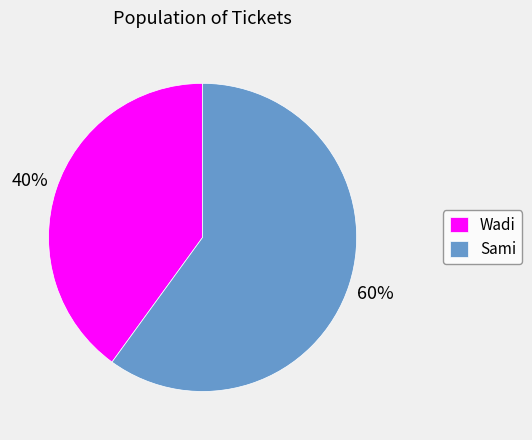

Is the sum of Sami and Wadi greater than half?

Yes